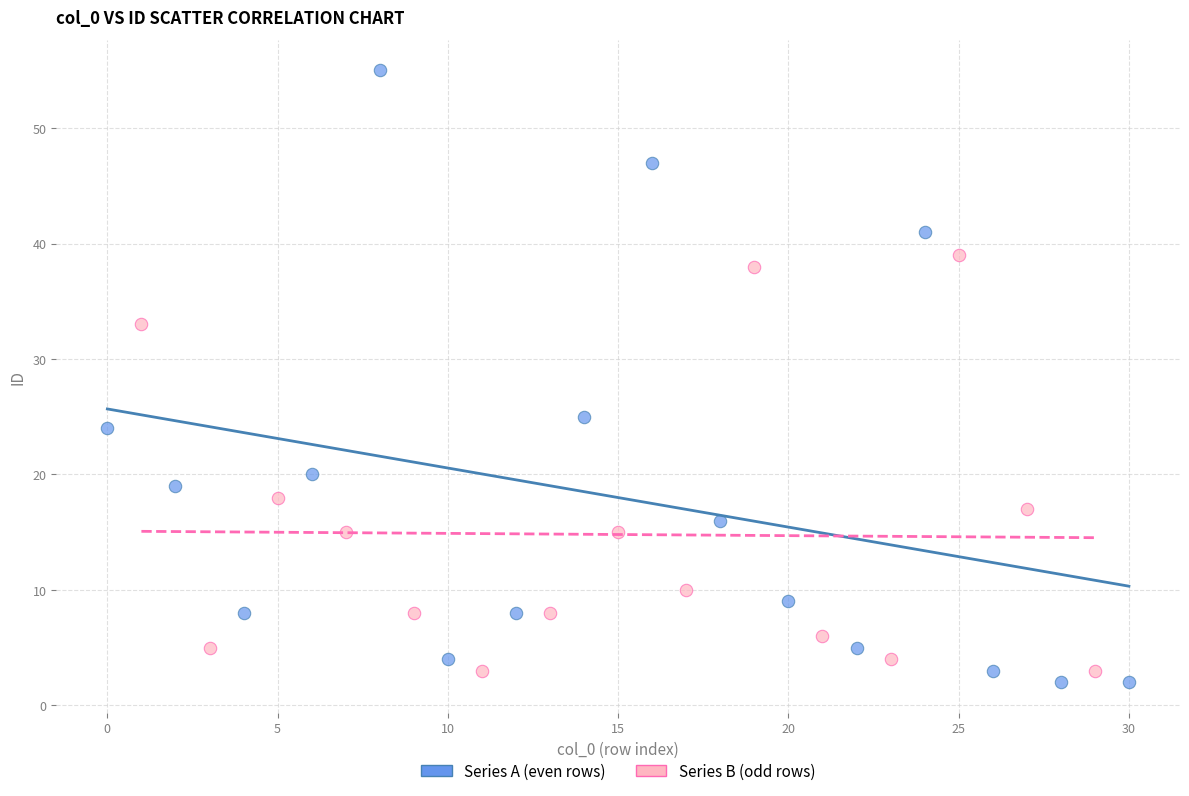

Which series contains the highest Y value?

Series A (even rows)